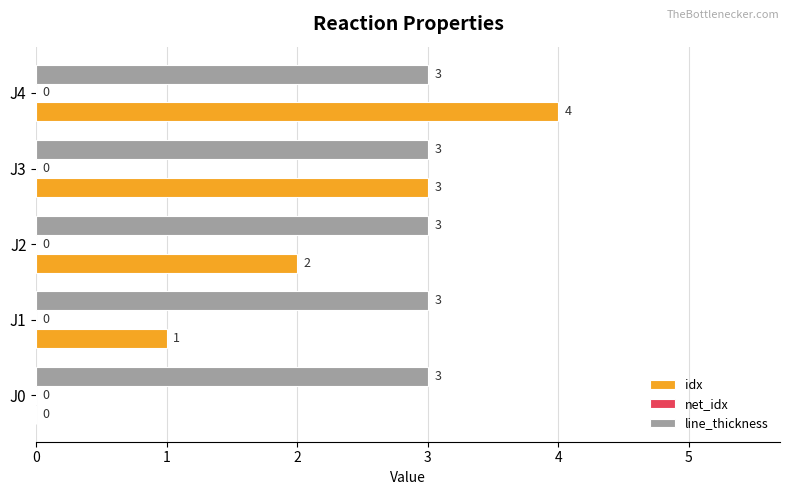

Where is idx nearest to the value 2?

J2